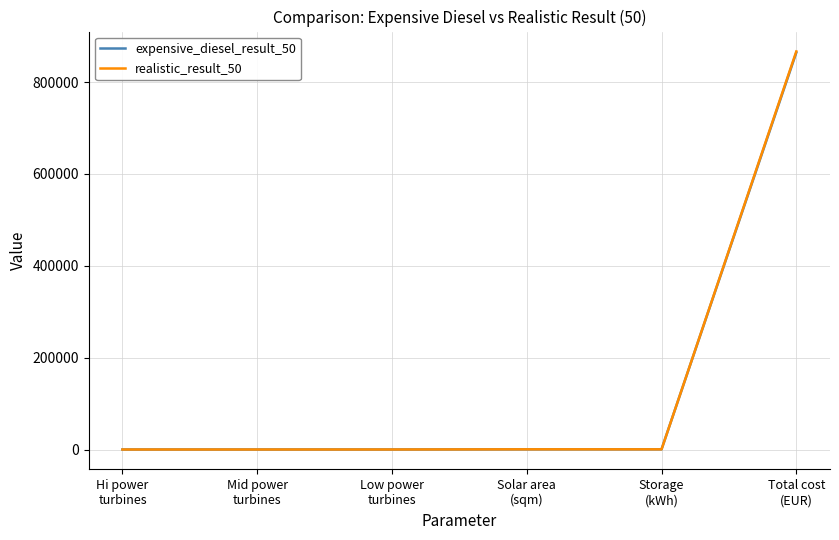

What is the difference between the second highest and minimum values in the realistic_result_50 series?

379.9